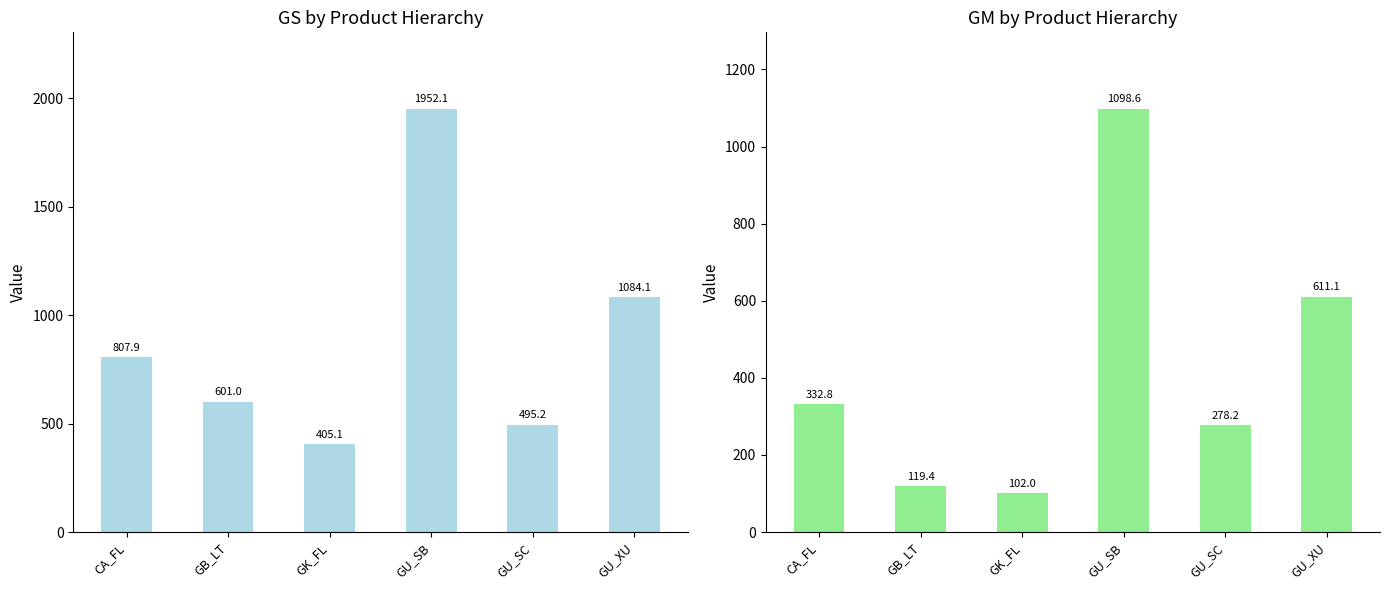

What position from the left is GU_SC?

5